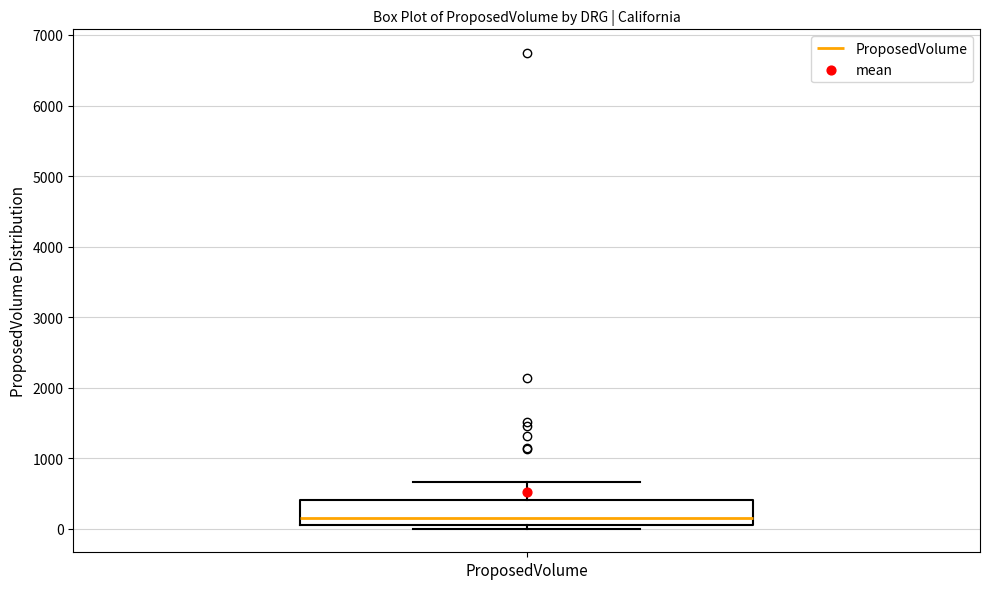

Where does the median line of the box for ProposedVolume sit on the y-axis? The values are not printed on the chart, so give them approximately, as read against the axis.

200